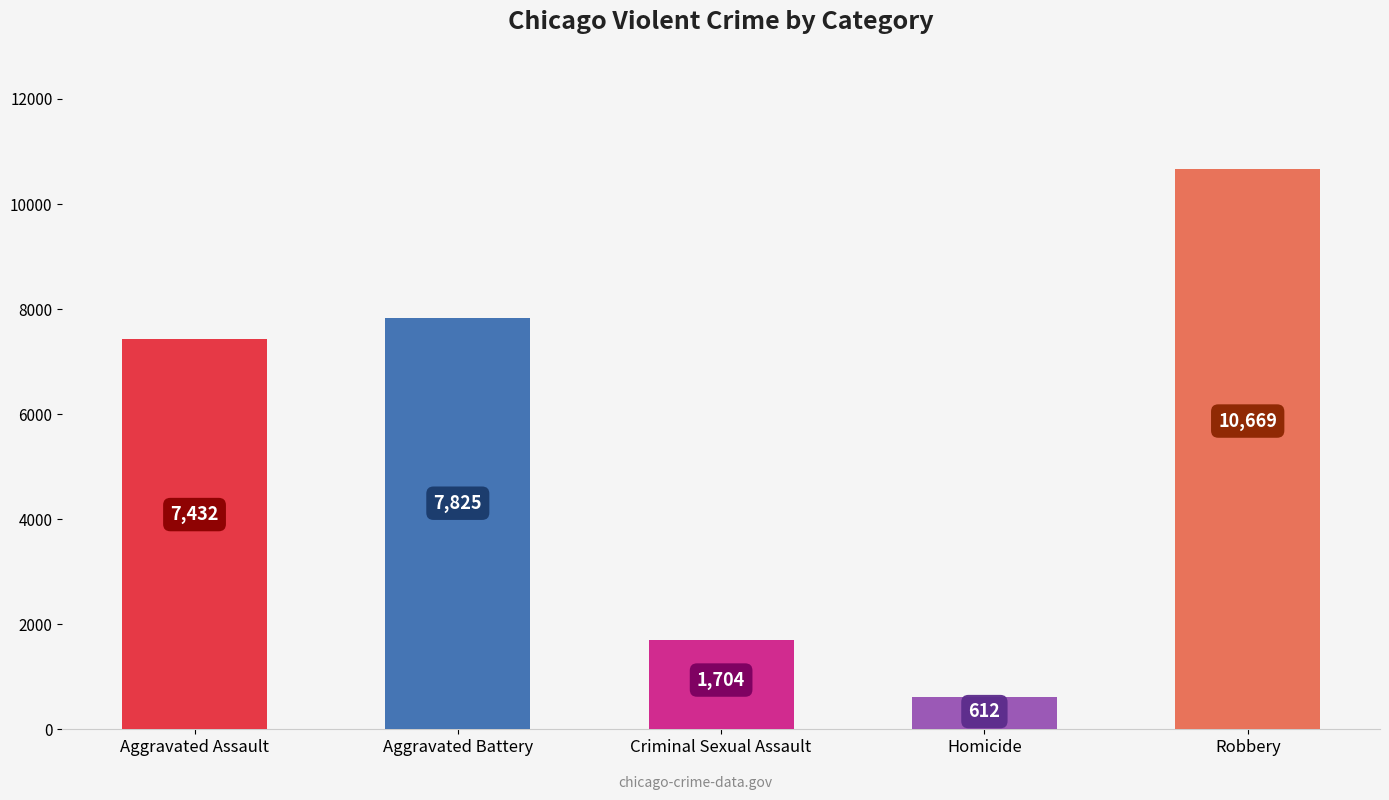

Reading left to right, what are all the values shown in this chart?

Aggravated Assault=7432	Aggravated Battery=7825	Criminal Sexual Assault=1704	Homicide=612	Robbery=10669